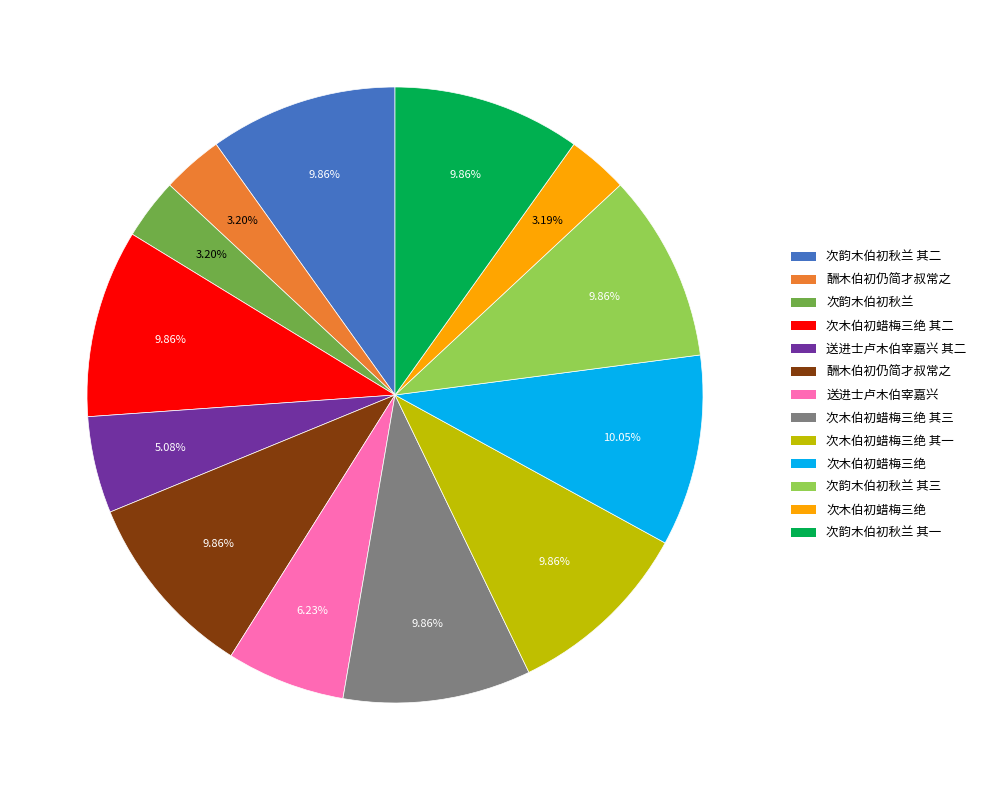

Is there any slice that represents more than half of the pie?

No